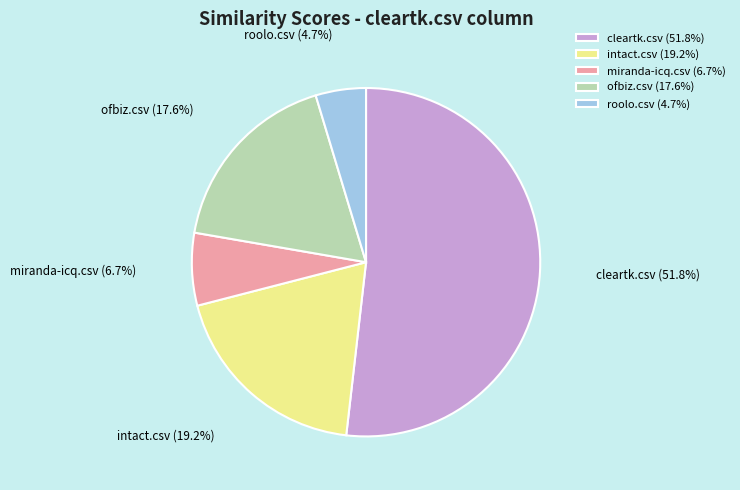

True or false: cleartk.csv accounts for 47% of the total.

False